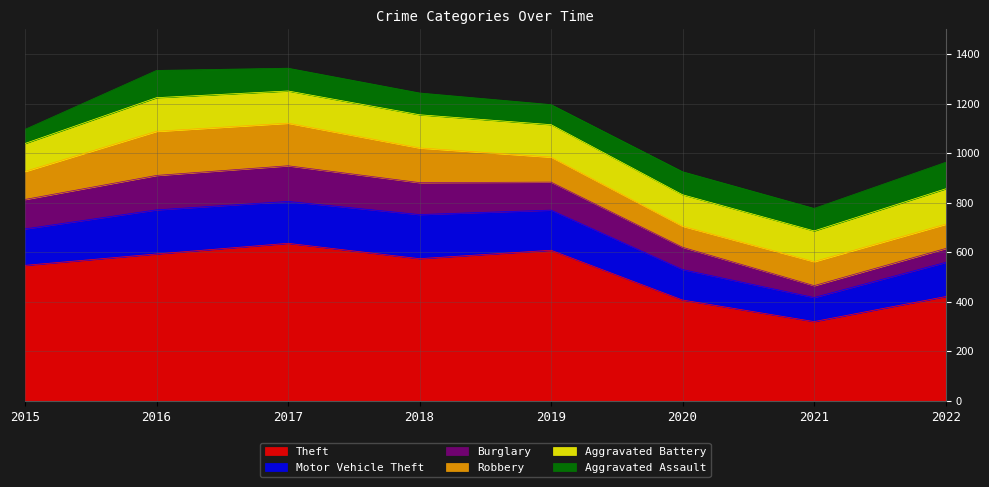

How many data points in Theft are less than 574?

4